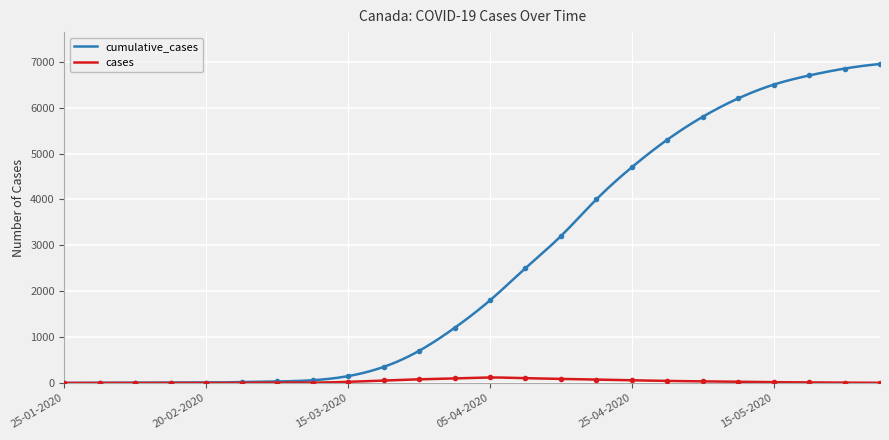

True or false: cumulative_cases has a value of 4000 at 20-04-2020.

True